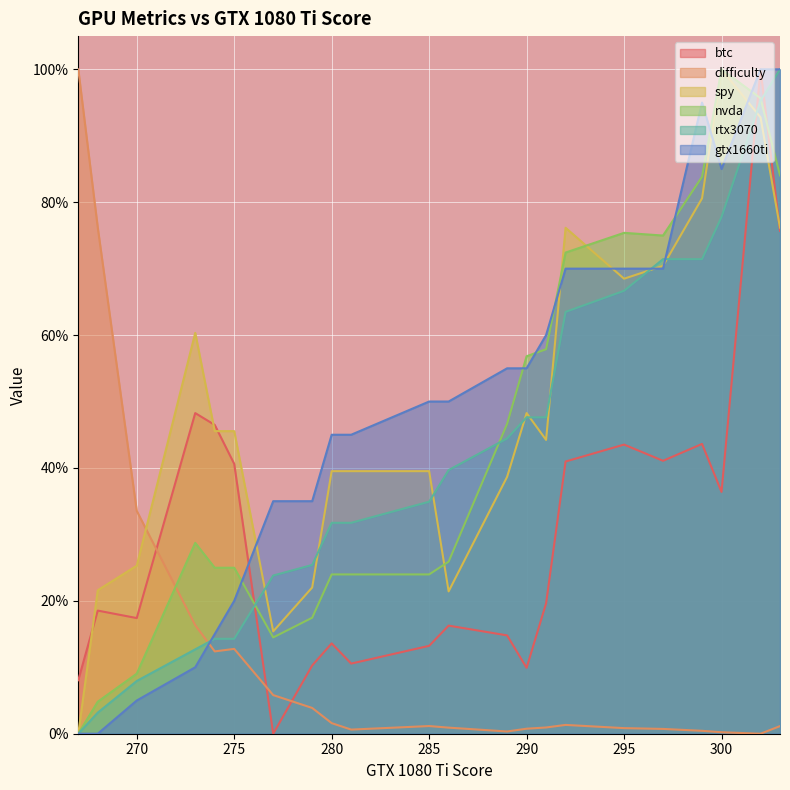

At which category does the chart reach its minimum across all series?

277